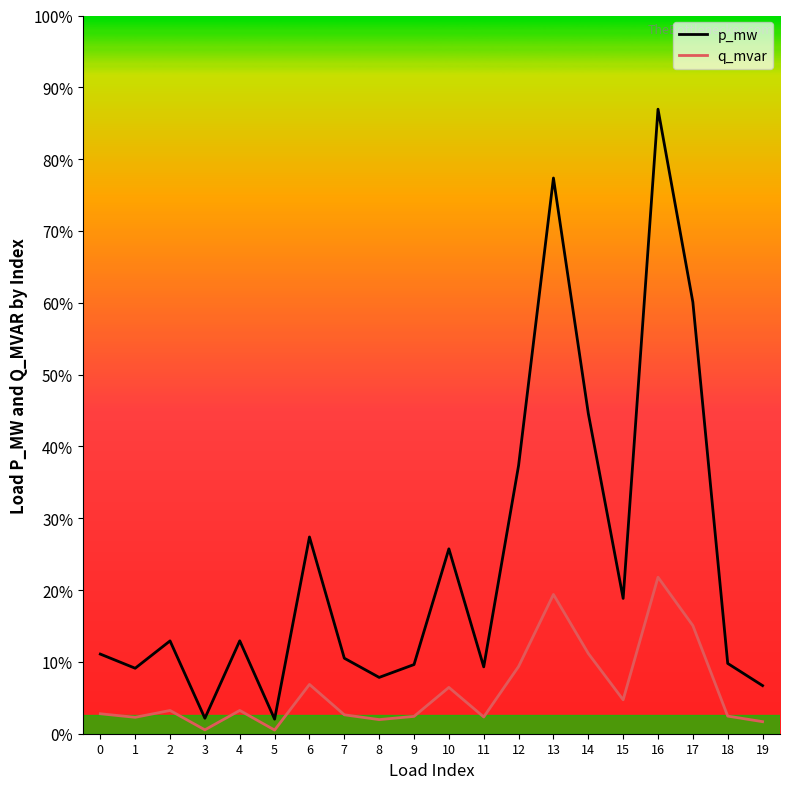

True or false: q_mvar has a value of 0.0 at 2.

False